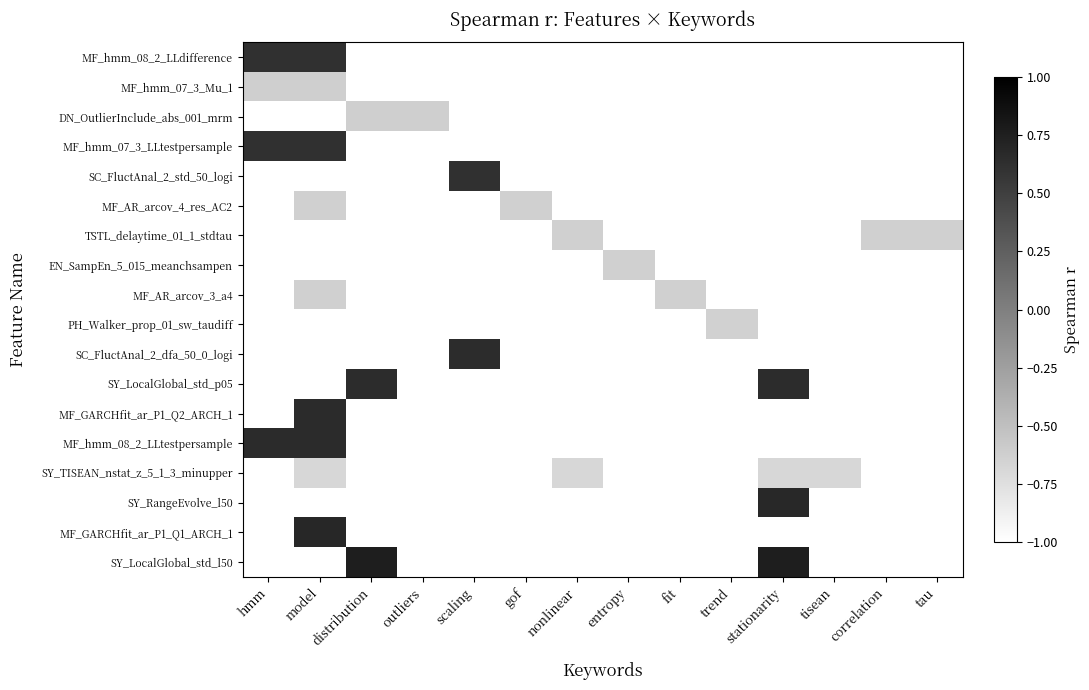

What is the minimum value shown in the chart?

-0.7